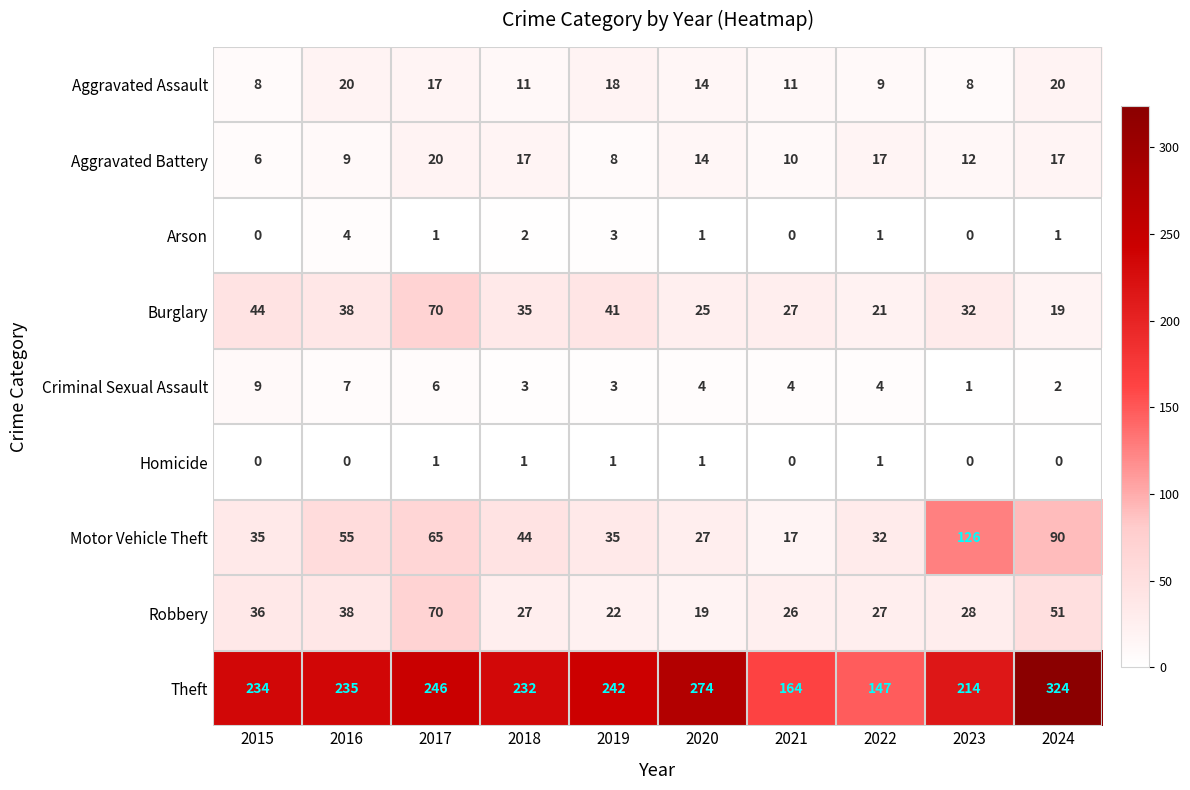

What is the sum of the Robbery values at 2022 and 2024?

78